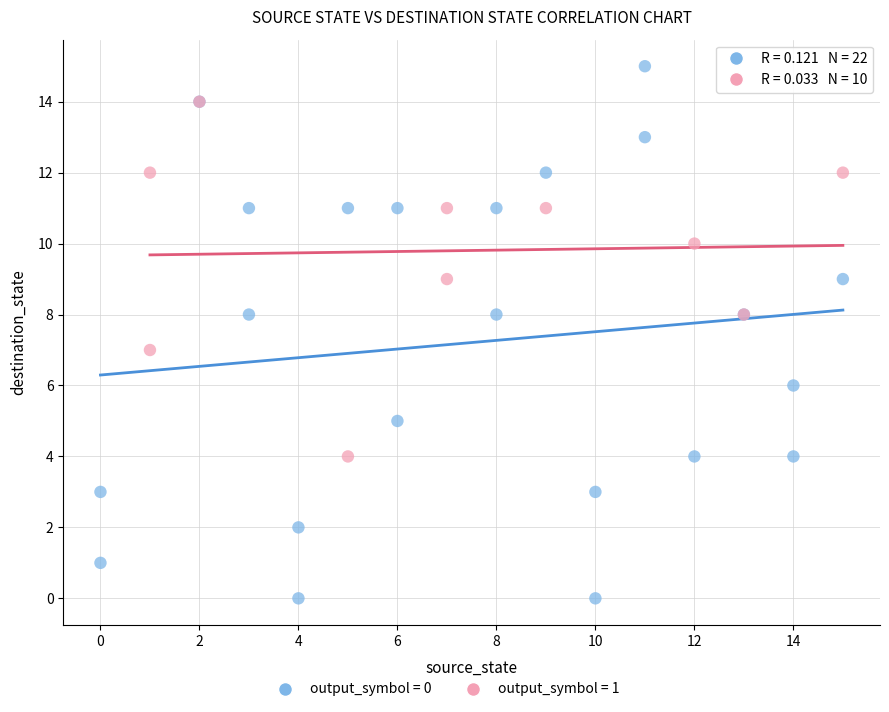

Which series has the widest spread of Y values?

output_symbol = 0